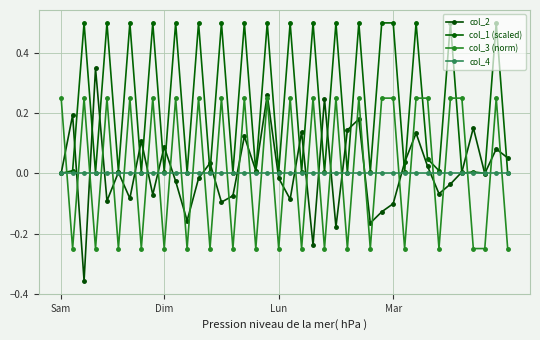

Which series has the largest range (max minus min)?

col_2